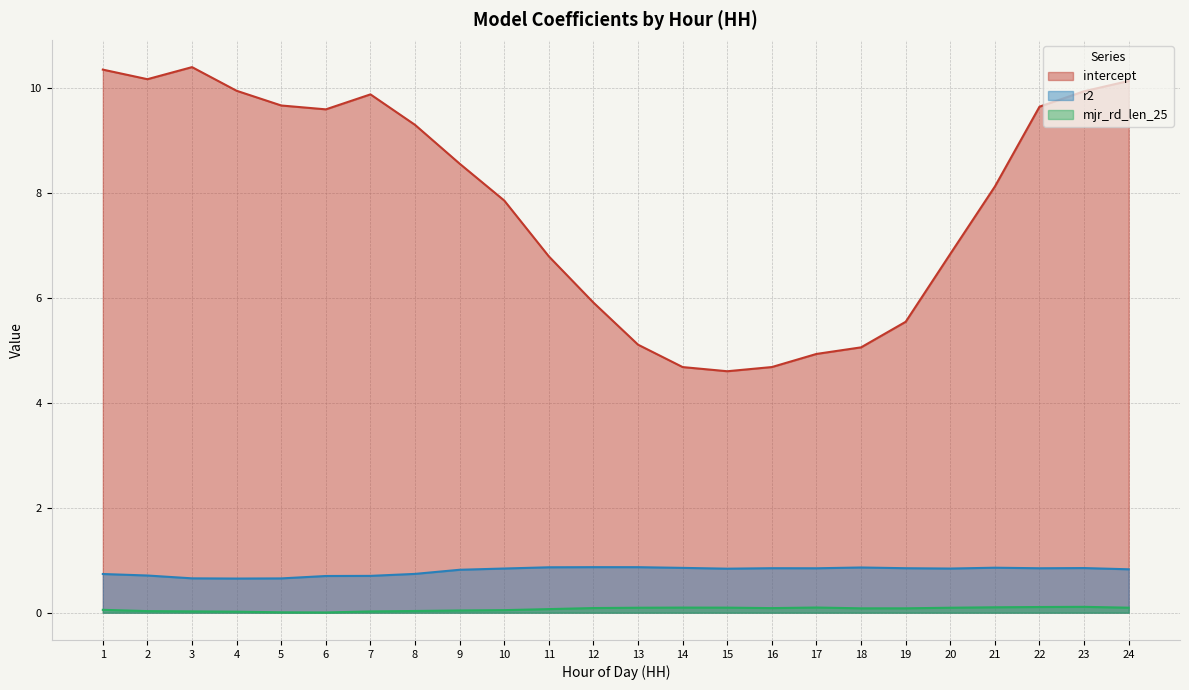

Count the number of data series in this chart.

3